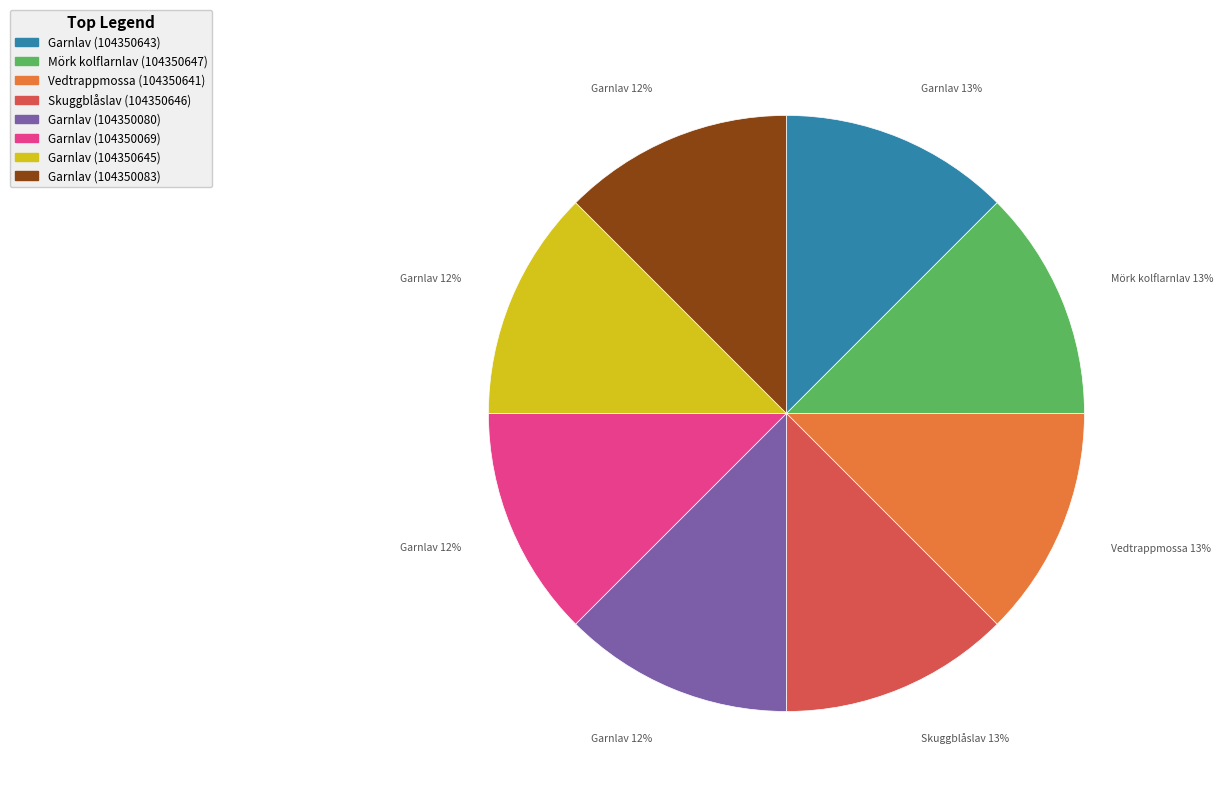

True or false: Skuggblåslav (104350646) accounts for 1% of the total.

False